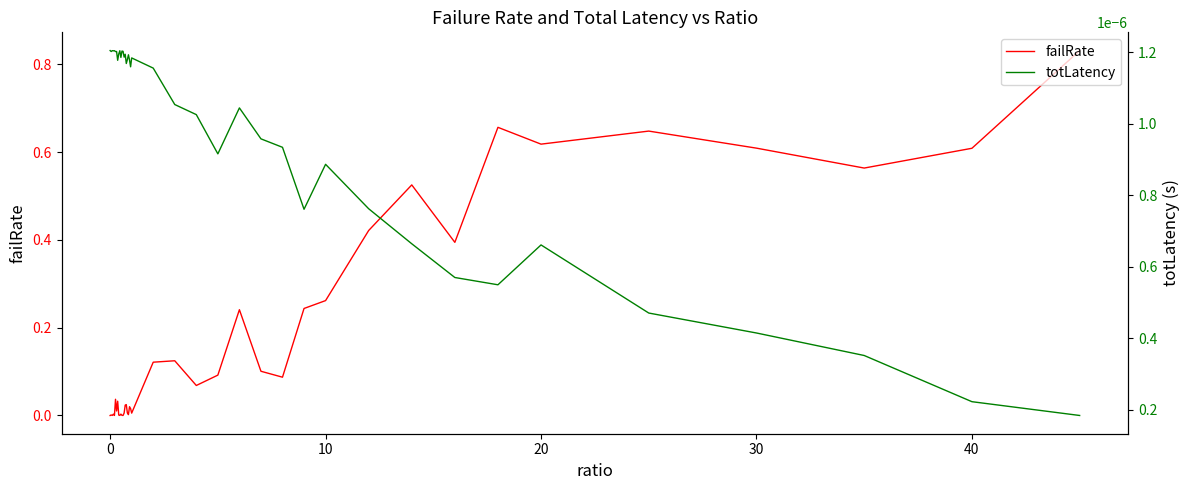

Reading right to left, transcribe all the data shown in this chart.

failRate: 0.8	0.6	0.6	0.6	0.6	0.6	0.7	0.4	0.5	0.4	0.3	0.2	0.1	0.1	0.2	0.1	0.1	0.1	0.1	0.0	0.0	0.0	0.0	0.0	0.0	0.0	0.0	0.0	0.0	0.0	0.0	0.0	0.0	0.0	0.0	0.0	0.0	0.0	0.0	0.0
totLatency: 0.0	0.0	0.0	0.0	0.0	0.0	0.0	0.0	0.0	0.0	0.0	0.0	0.0	0.0	0.0	0.0	0.0	0.0	0.0	0.0	0.0	0.0	0.0	0.0	0.0	0.0	0.0	0.0	0.0	0.0	0.0	0.0	0.0	0.0	0.0	0.0	0.0	0.0	0.0	0.0